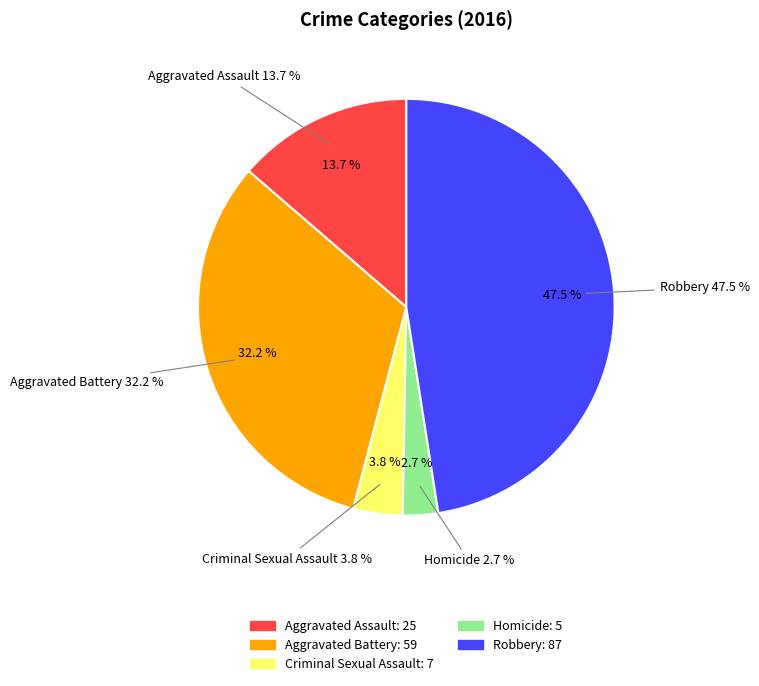

How many slices are in this pie chart?

5